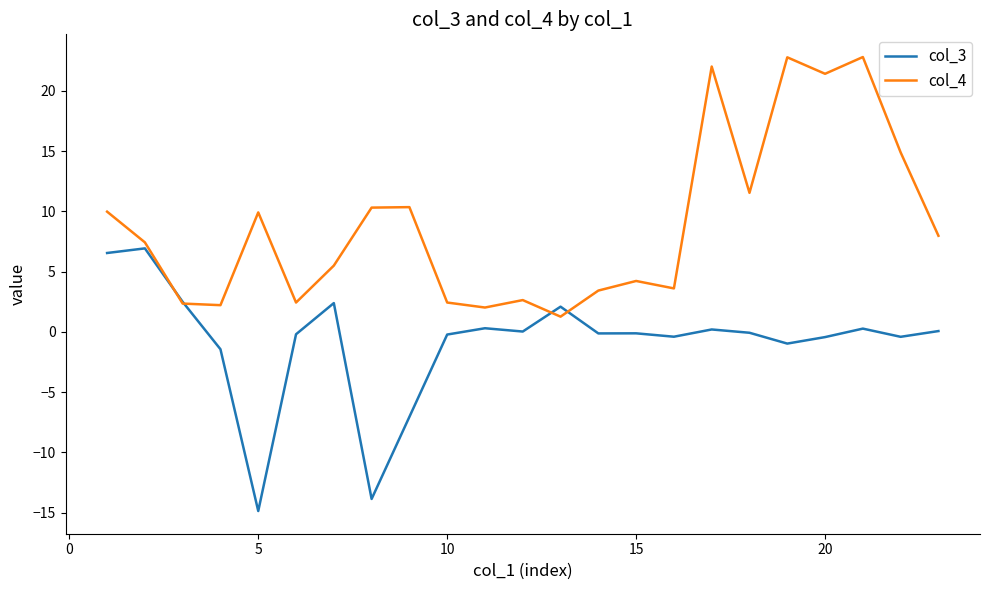

True or false: col_3 and col_4 intersect in this chart.

True